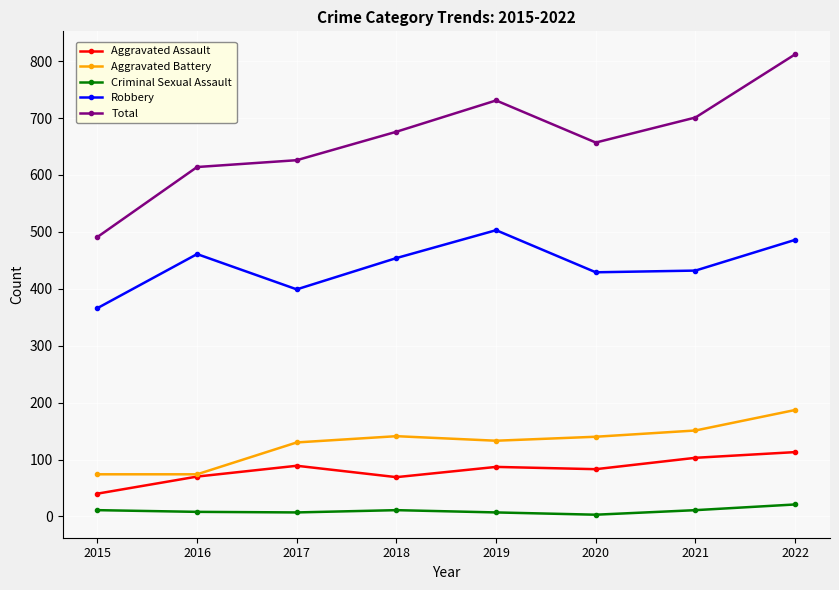

Count the number of data series in this chart.

5